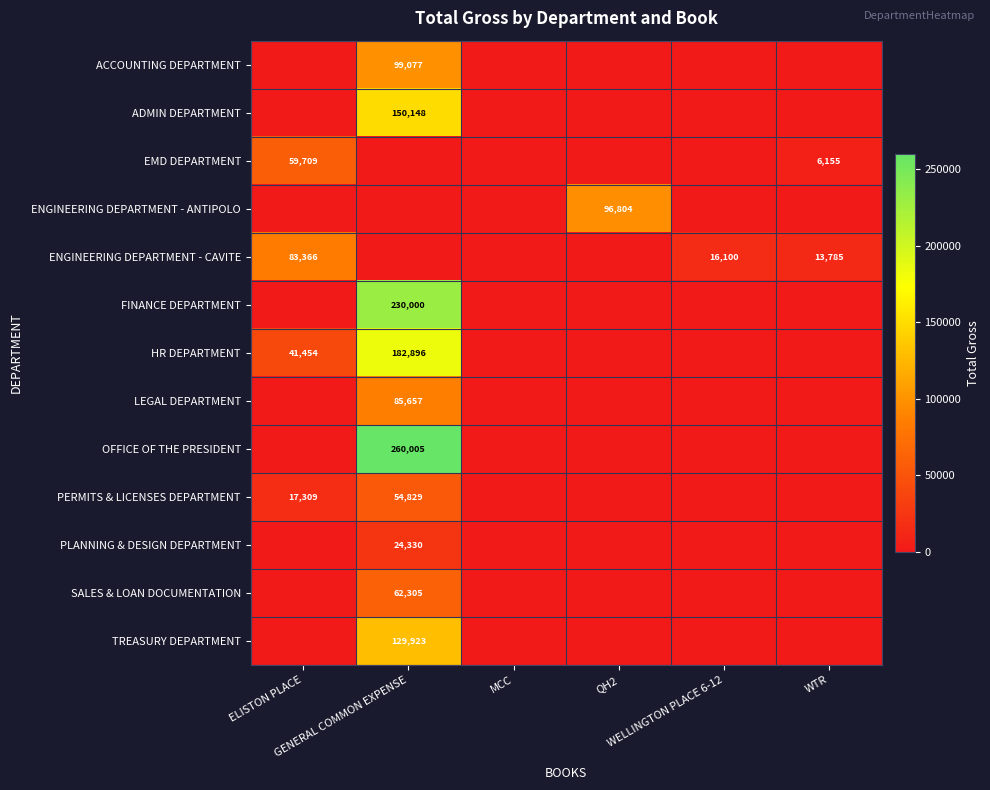

Rank the series at MCC from lowest to highest value.

ACCOUNTING DEPARTMENT, ADMIN DEPARTMENT, EMD DEPARTMENT, ENGINEERING DEPARTMENT - ANTIPOLO, ENGINEERING DEPARTMENT - CAVITE, FINANCE DEPARTMENT, HR DEPARTMENT, LEGAL DEPARTMENT, OFFICE OF THE PRESIDENT, PERMITS & LICENSES DEPARTMENT, PLANNING & DESIGN DEPARTMENT, SALES & LOAN DOCUMENTATION, TREASURY DEPARTMENT